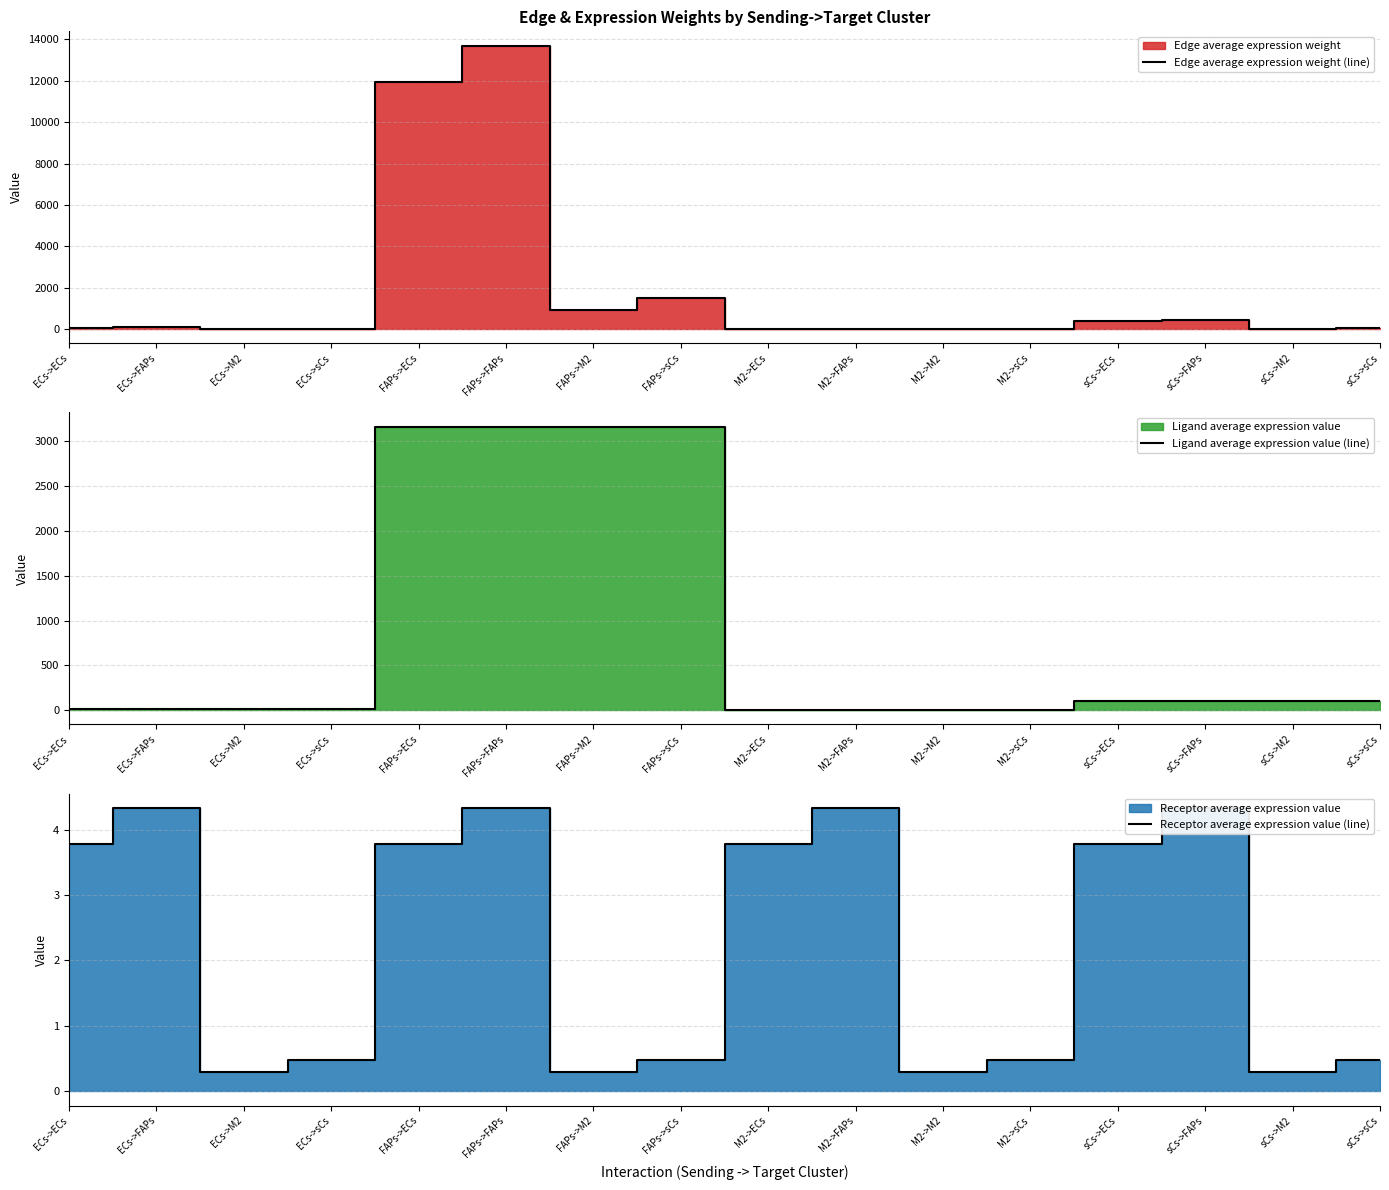

Reading left to right, what are all the values shown in this chart?

Edge average expression weight (line): ECs->ECs=73.2	ECs->FAPs=83.9	ECs->M2=5.6	ECs->sCs=9.3	FAPs->ECs=11946.8	FAPs->FAPs=13701.6	FAPs->M2=920.1	FAPs->sCs=1522.1	M2->ECs=7.8	M2->FAPs=8.9	M2->M2=0.6	M2->sCs=1.0	sCs->ECs=404.2	sCs->FAPs=463.6	sCs->M2=31.1	sCs->sCs=51.5
Ligand average expression value (line): ECs->ECs=19.4	ECs->FAPs=19.4	ECs->M2=19.4	ECs->sCs=19.4	FAPs->ECs=3161.8	FAPs->FAPs=3161.8	FAPs->M2=3161.8	FAPs->sCs=3161.8	M2->ECs=2.1	M2->FAPs=2.1	M2->M2=2.1	M2->sCs=2.1	sCs->ECs=107.0	sCs->FAPs=107.0	sCs->M2=107.0	sCs->sCs=107.0
Receptor average expression value (line): ECs->ECs=3.8	ECs->FAPs=4.3	ECs->M2=0.3	ECs->sCs=0.5	FAPs->ECs=3.8	FAPs->FAPs=4.3	FAPs->M2=0.3	FAPs->sCs=0.5	M2->ECs=3.8	M2->FAPs=4.3	M2->M2=0.3	M2->sCs=0.5	sCs->ECs=3.8	sCs->FAPs=4.3	sCs->M2=0.3	sCs->sCs=0.5